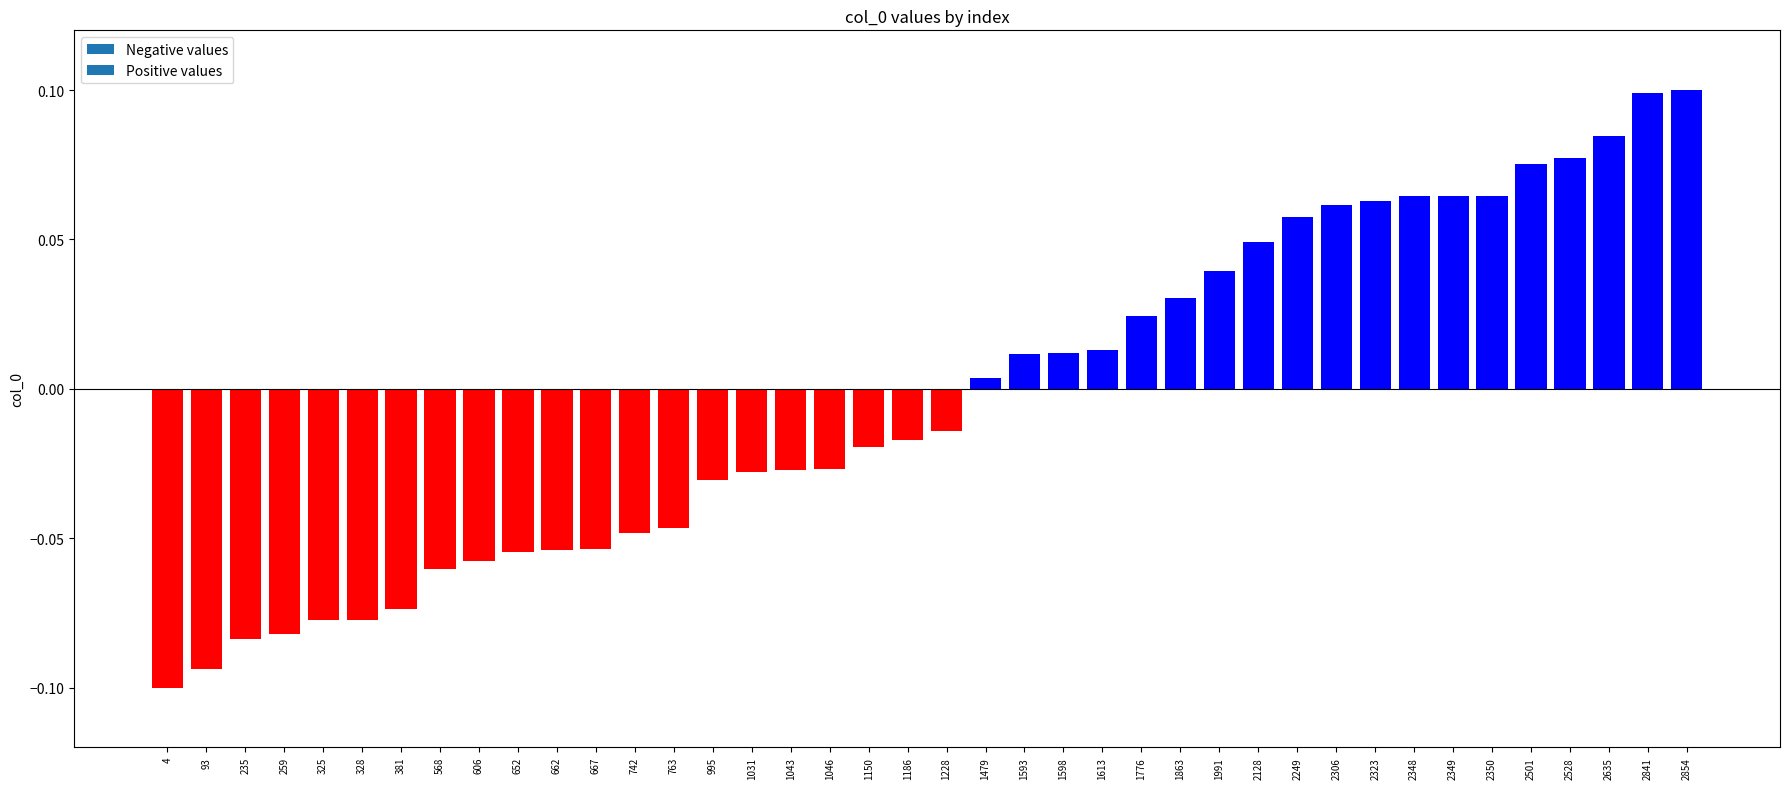

Between 652 and 763, which is larger?

763